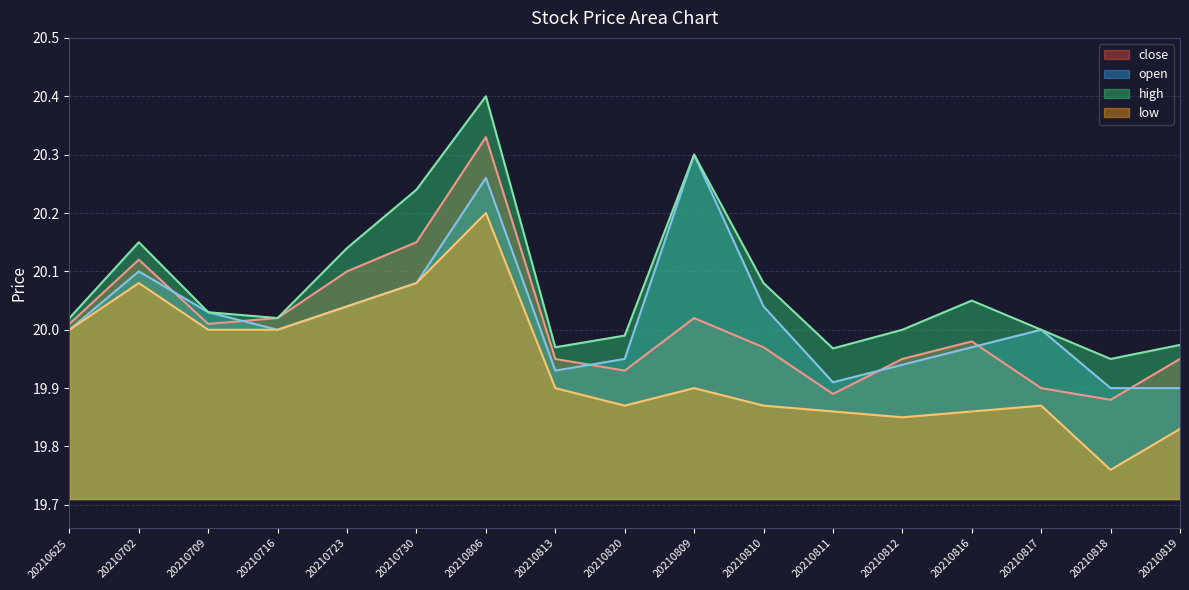

Which category has the lowest value in the open series?

20210818